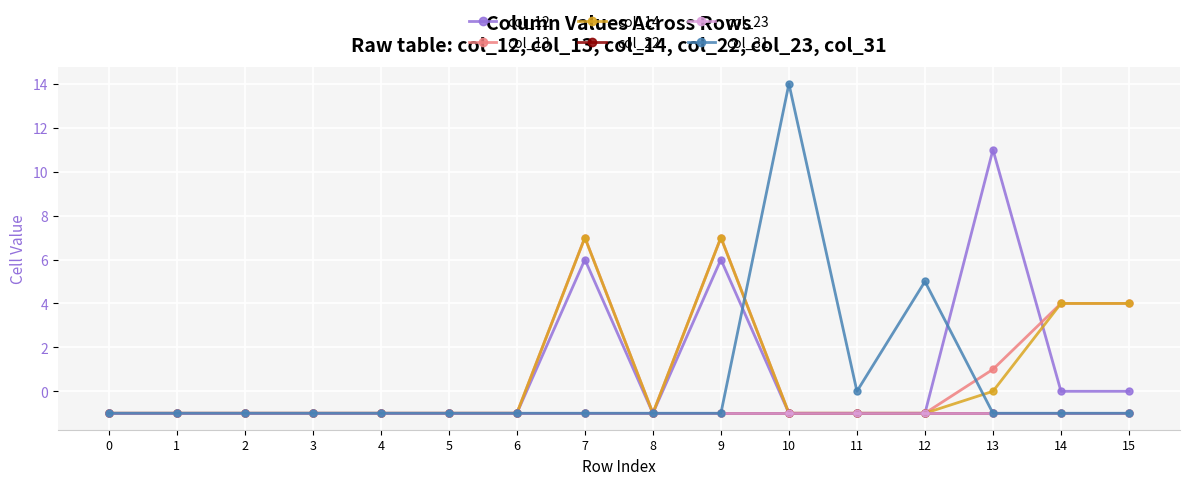

The col_12 series shows -1 at 6. True or false?

True